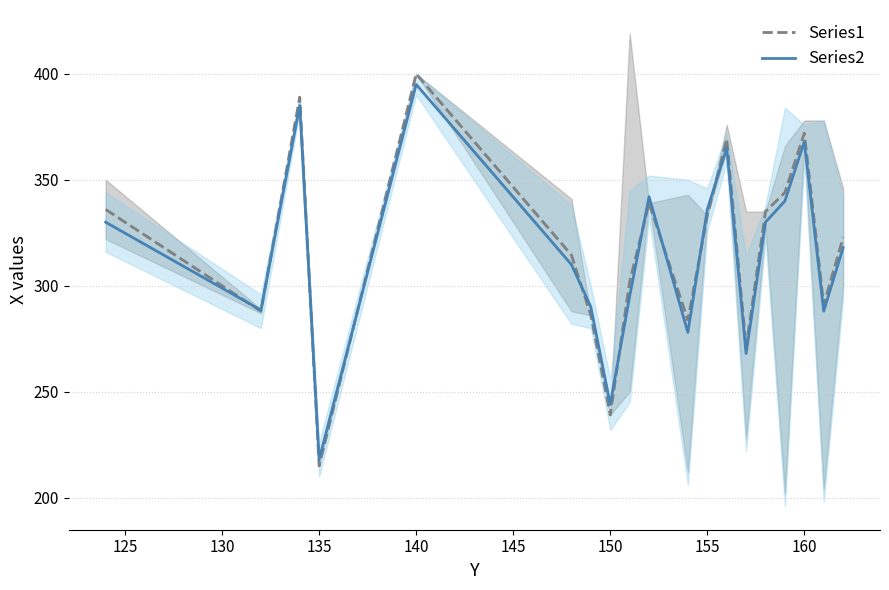

What is the sum of all Series2 values?

5988.5